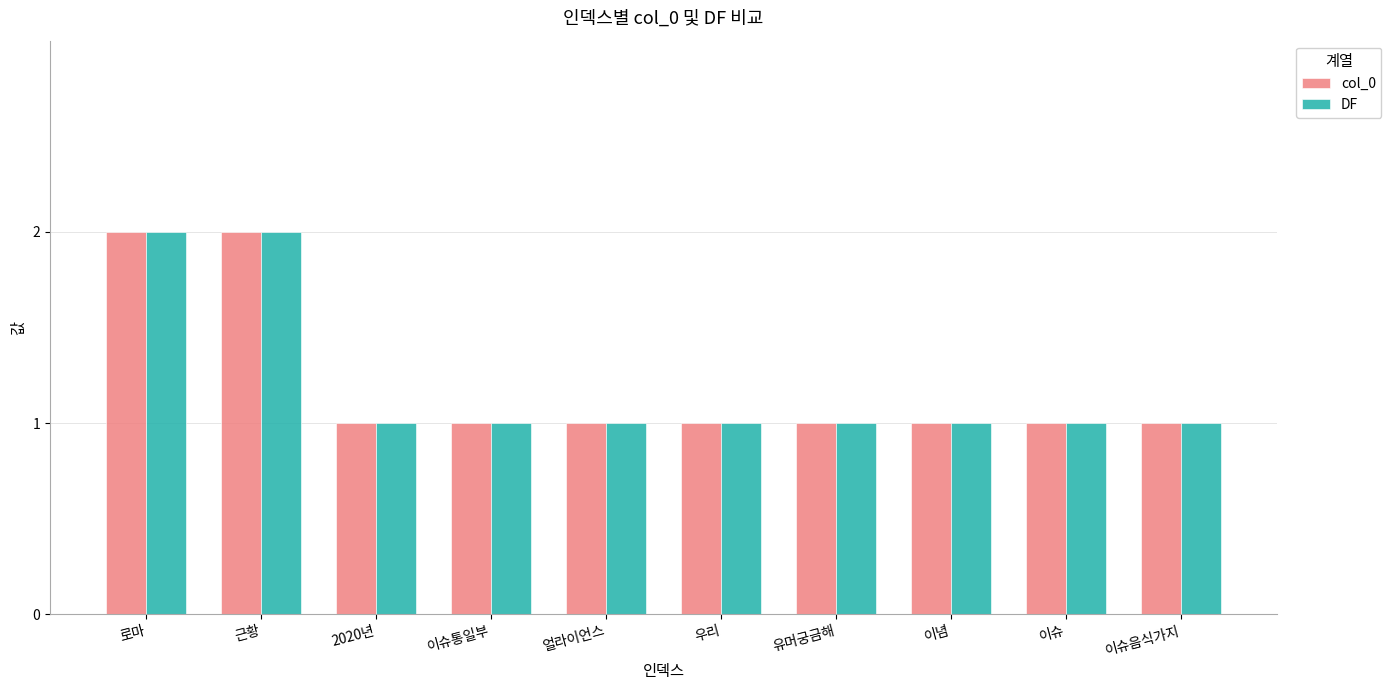

What is the sum of all DF values?

12